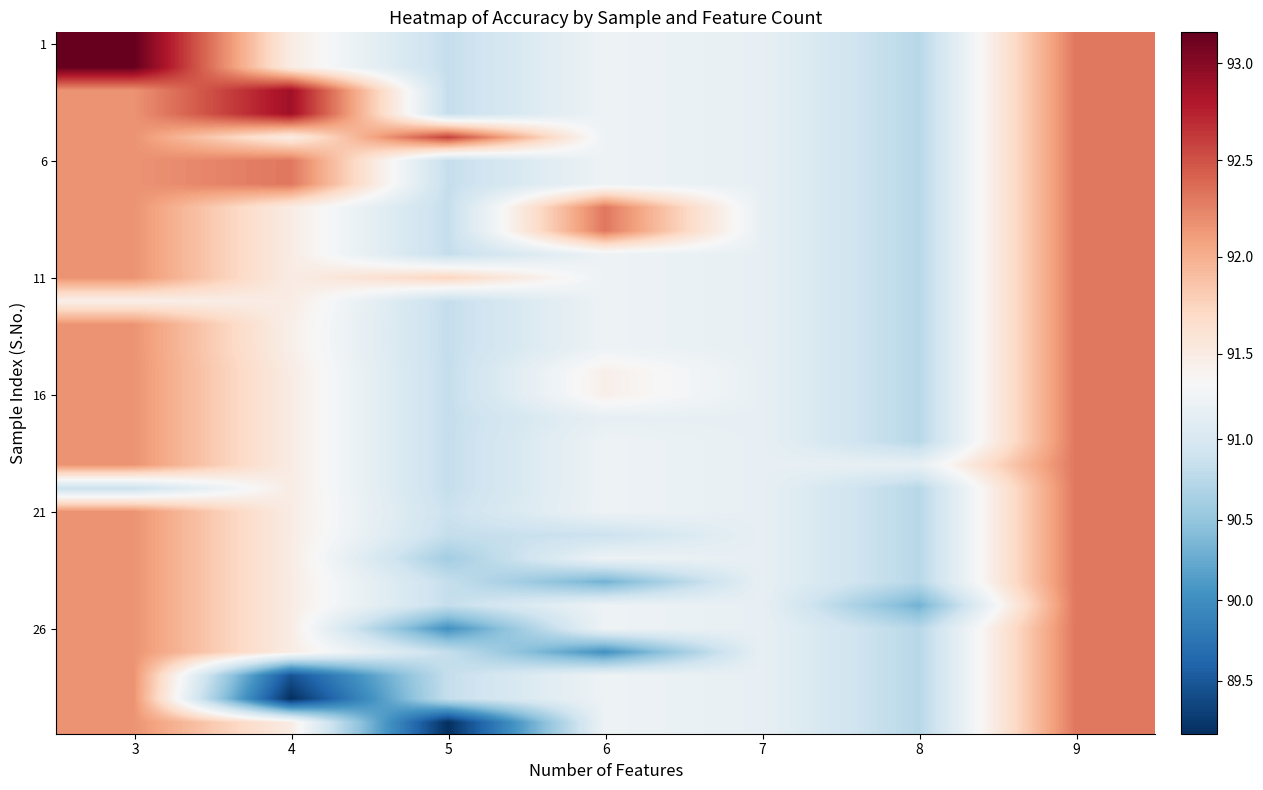

Which series has the largest total across all categories?

row_4